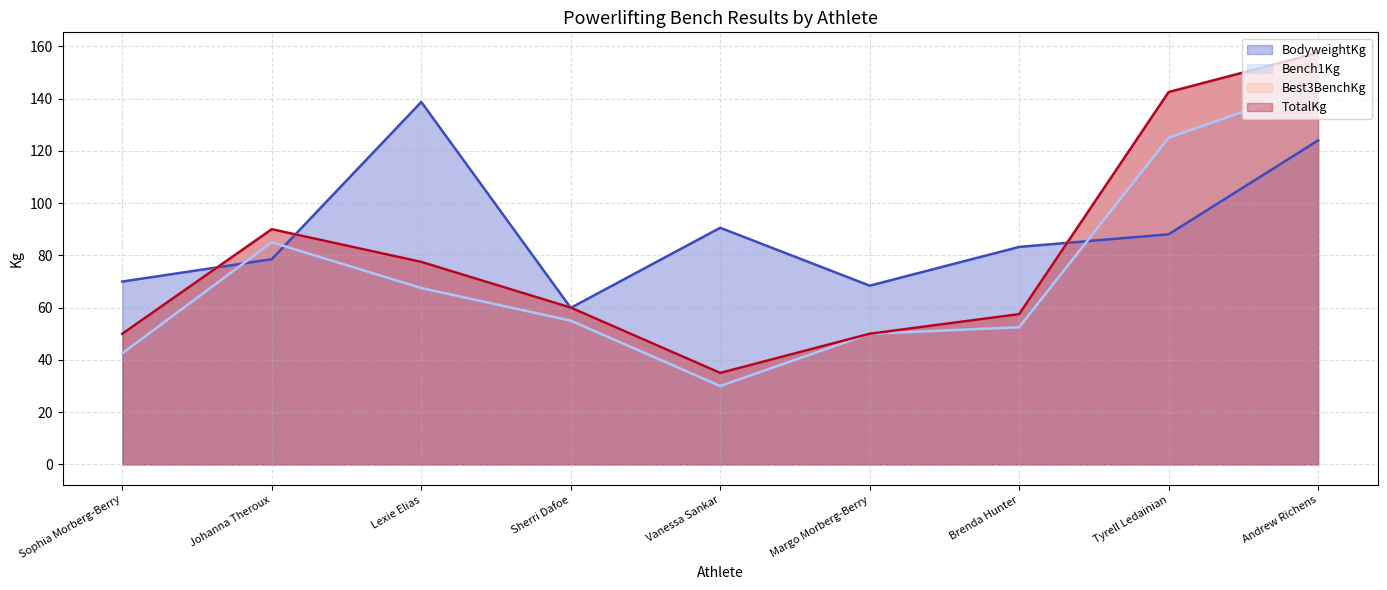

Reading left to right, transcribe all the data shown in this chart.

BodyweightKg: Sophia Morberg-Berry=70.0	Johanna Theroux=78.5	Lexie Elias=138.7	Sherri Dafoe=59.9	Vanessa Sankar=90.6	Margo Morberg-Berry=68.4	Brenda Hunter=83.2	Tyrell Ledainian=88.1	Andrew Richens=124.0
Bench1Kg: Sophia Morberg-Berry=42.5	Johanna Theroux=85.0	Lexie Elias=67.5	Sherri Dafoe=55.0	Vanessa Sankar=30.0	Margo Morberg-Berry=50.0	Brenda Hunter=52.5	Tyrell Ledainian=125.0	Andrew Richens=145.0
Best3BenchKg: Sophia Morberg-Berry=50.0	Johanna Theroux=90.0	Lexie Elias=77.5	Sherri Dafoe=60.0	Vanessa Sankar=35.0	Margo Morberg-Berry=50.0	Brenda Hunter=57.5	Tyrell Ledainian=142.5	Andrew Richens=157.5
TotalKg: Sophia Morberg-Berry=50.0	Johanna Theroux=90.0	Lexie Elias=77.5	Sherri Dafoe=60.0	Vanessa Sankar=35.0	Margo Morberg-Berry=50.0	Brenda Hunter=57.5	Tyrell Ledainian=142.5	Andrew Richens=157.5